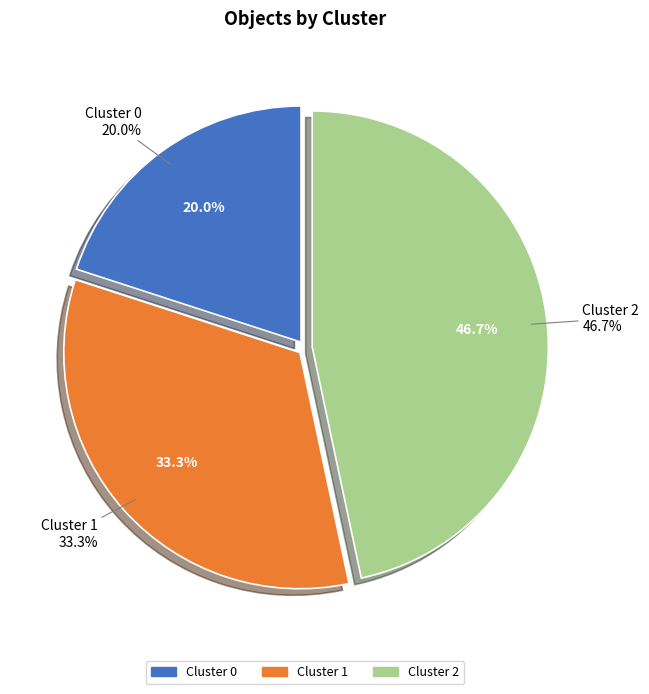

Is Cluster 0 the majority of the pie?

No